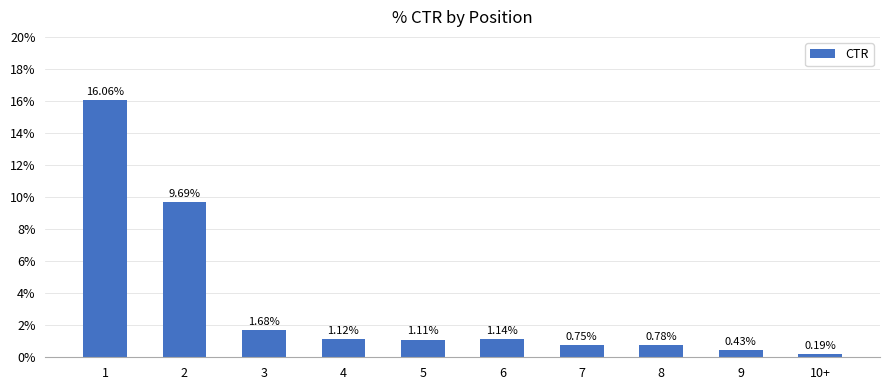

Does the chart contain any negative values?

No